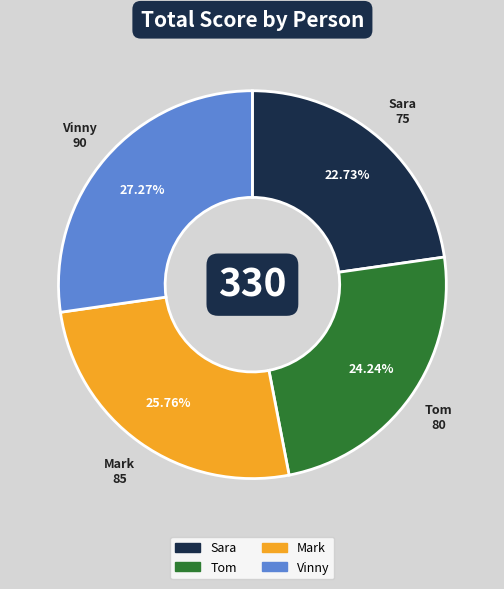

Which category has the smallest portion of the pie?

Sara